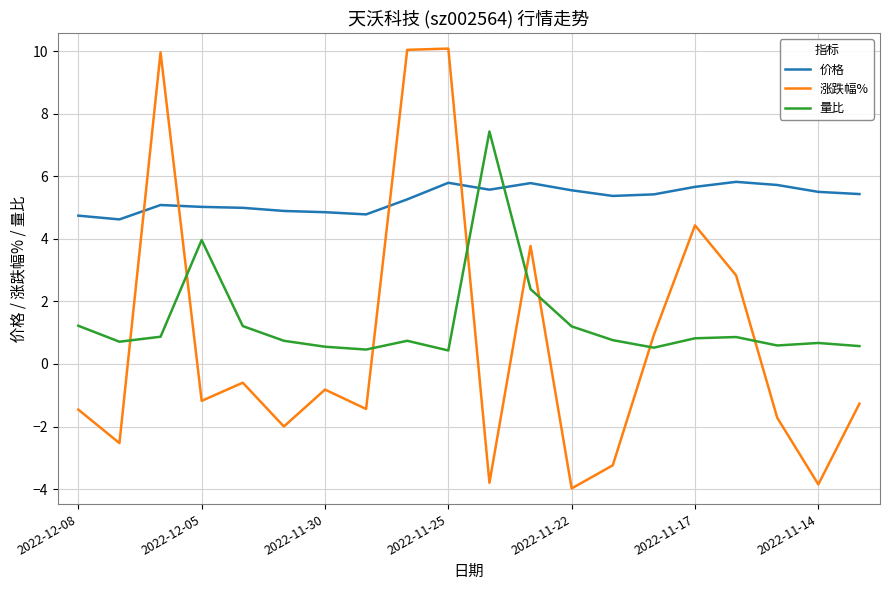

Which series has the largest range (max minus min)?

涨跌幅%